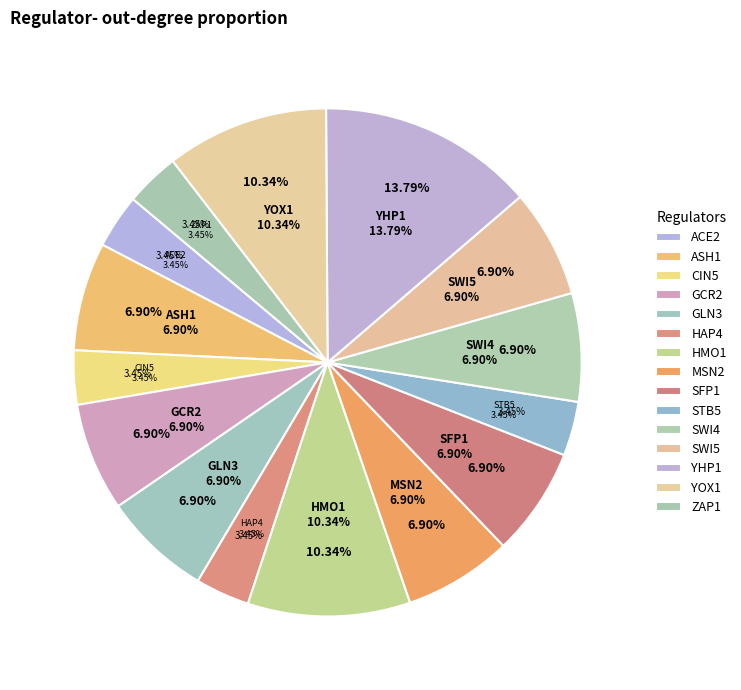

True or false: HMO1 accounts for 10% of the total.

True